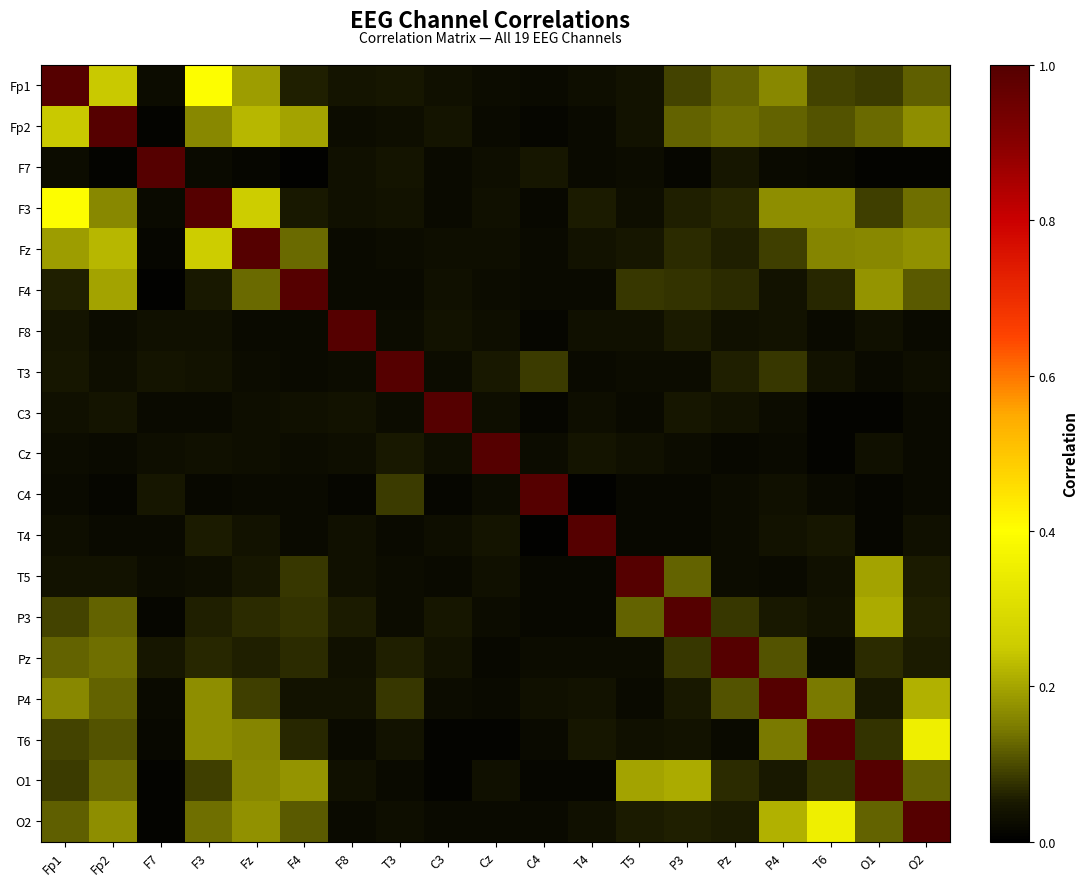

Rank the series at C4 from lowest to highest value.

T4, O1, F8, Fp2, C3, F3, T5, P3, O2, T6, F4, Fz, Fp1, Cz, Pz, P4, F7, T3, C4